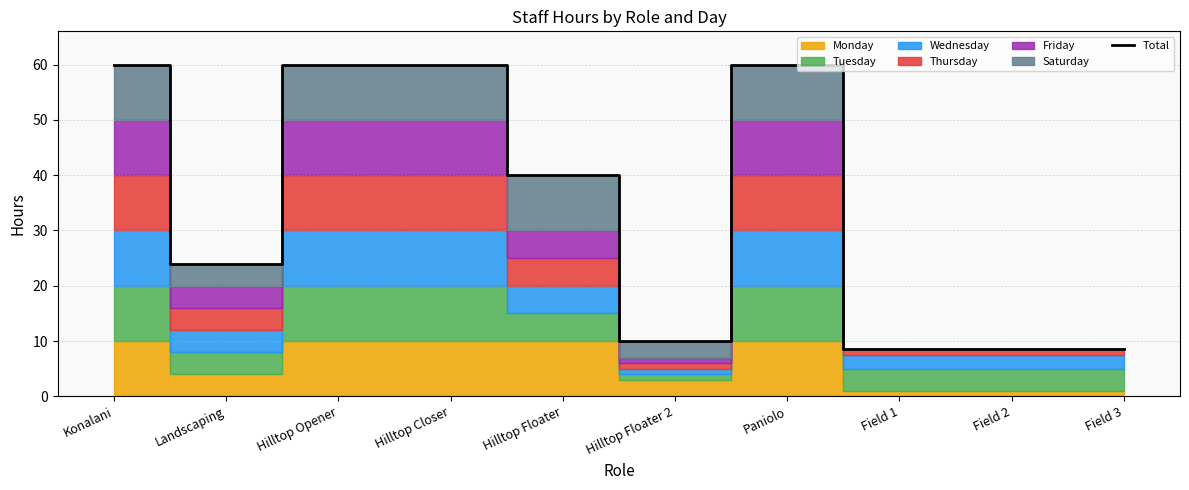

Reading left to right, list all the values displayed in this chart.

Konalani=60.0	Landscaping=24.0	Hilltop Opener=60.0	Hilltop Closer=60.0	Hilltop Floater=40.0	Hilltop Floater 2=10.0	Paniolo=60.0	Field 1=8.5	Field 2=8.5	Field 3=8.5